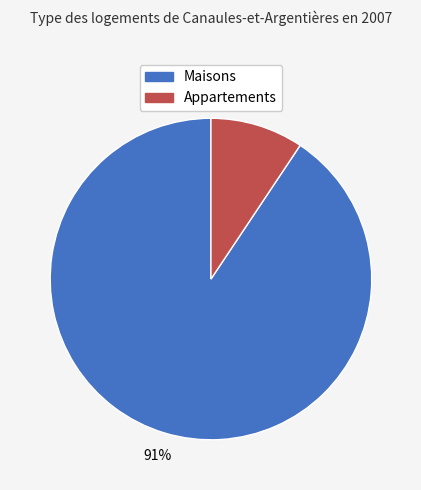

To the nearest percent, what percentage of the pie is Appartements?

9%